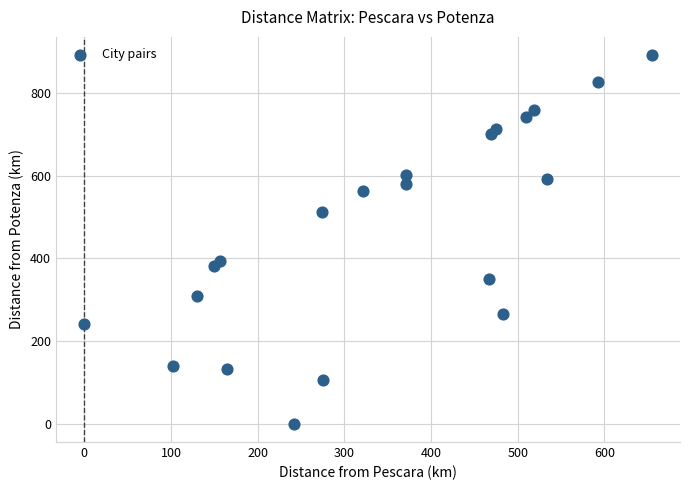

What is the range of Y values (max minus min)?

892.1